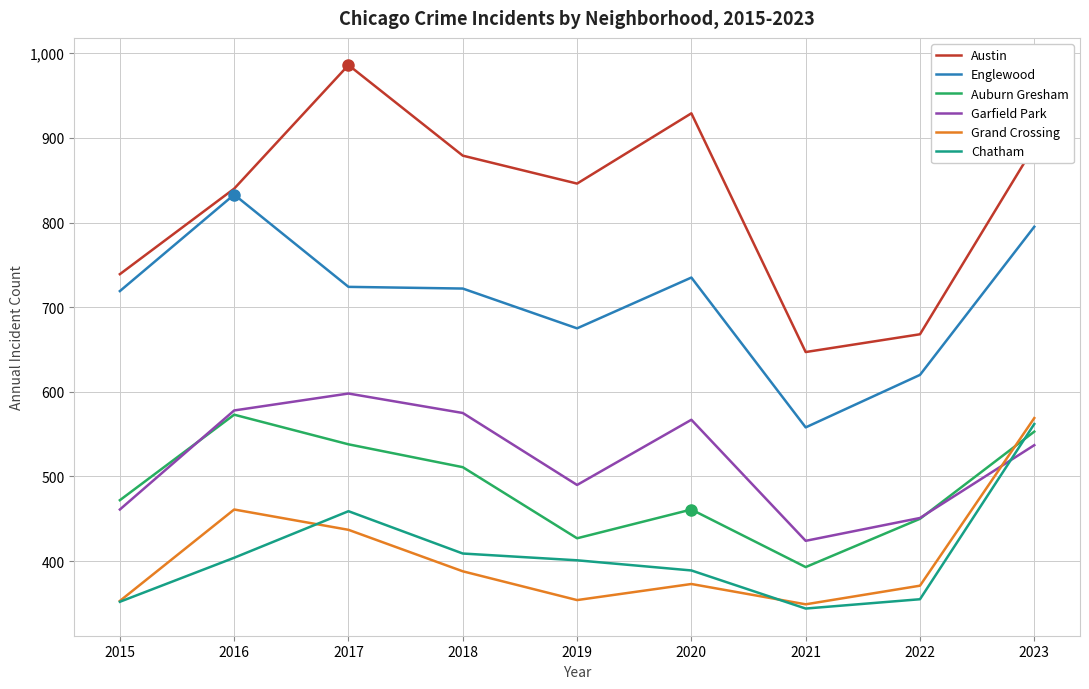

What is the minimum value shown in the chart?

344